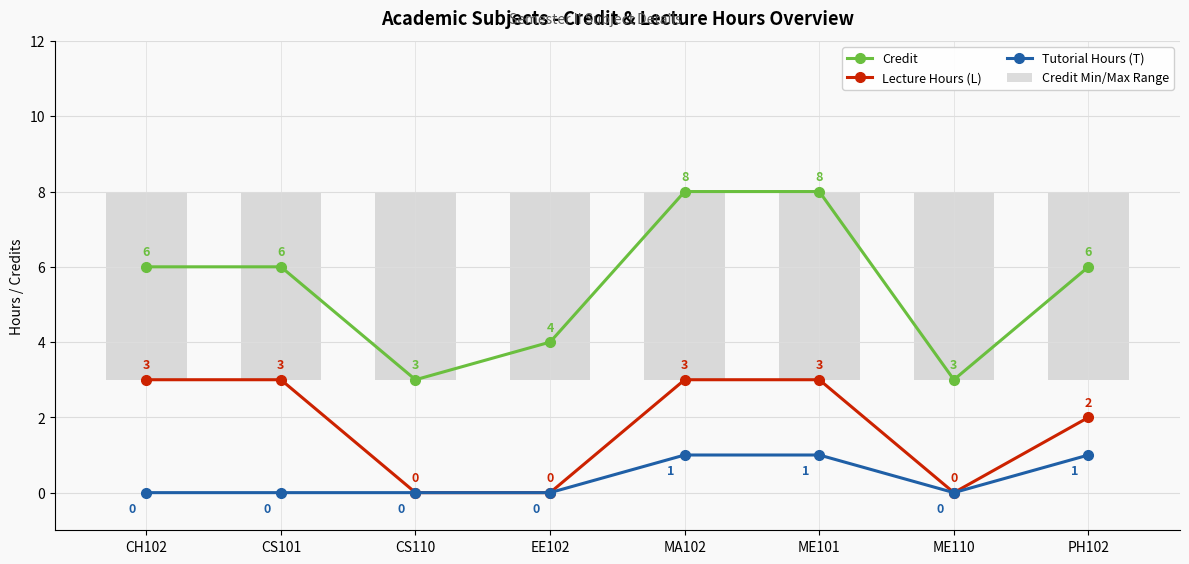

What is the label of the 2nd bar from the left?

CS101